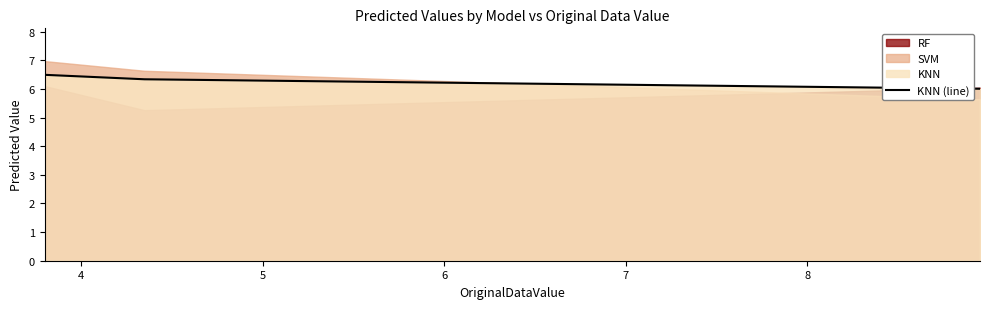

What is the maximum value for KNN (line)?

6.5